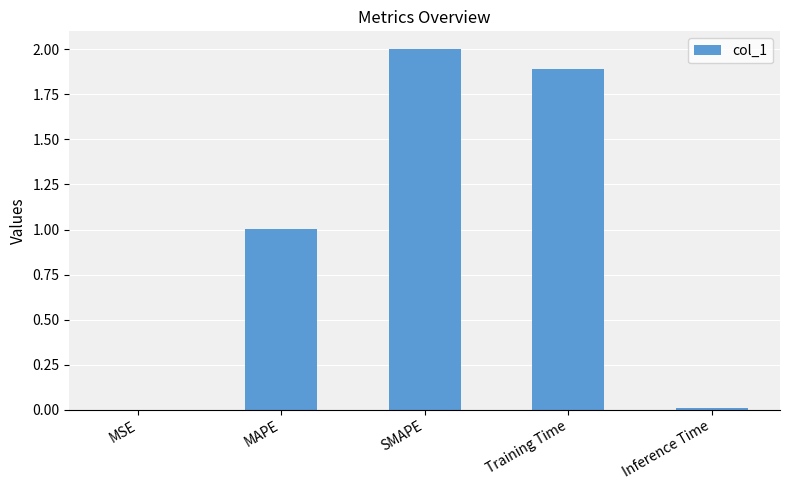

Are the bars horizontal?

No